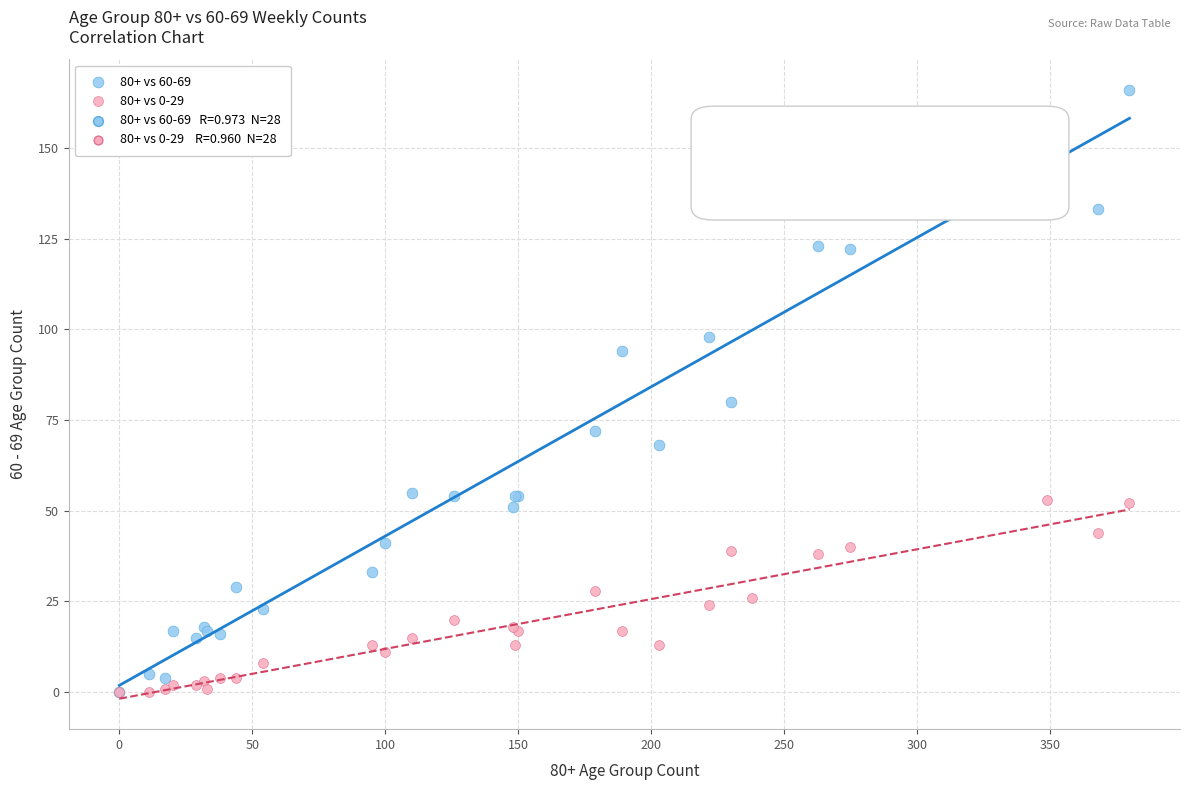

Which series has the widest spread of Y values?

80+ vs 60-69